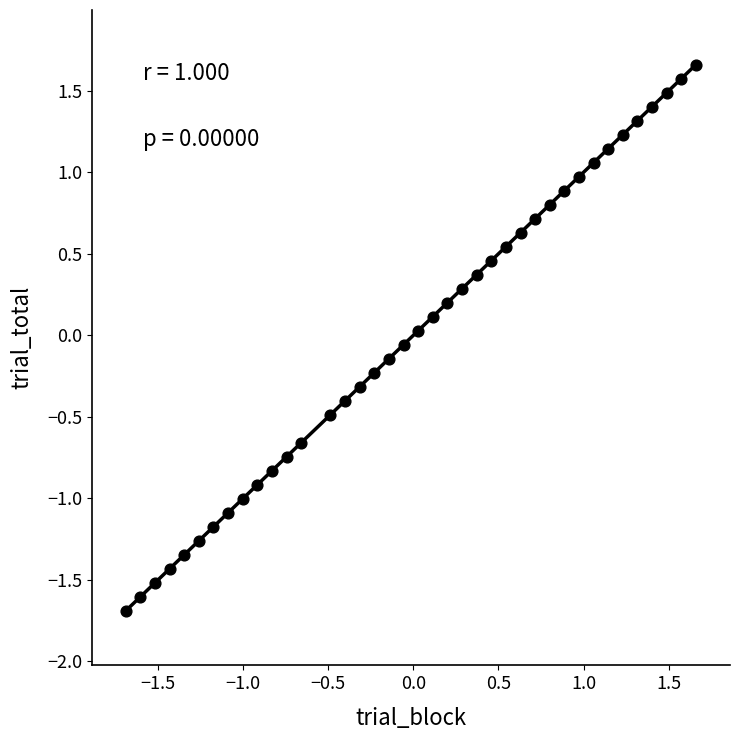

What is the range of Y values (max minus min)?

3.3